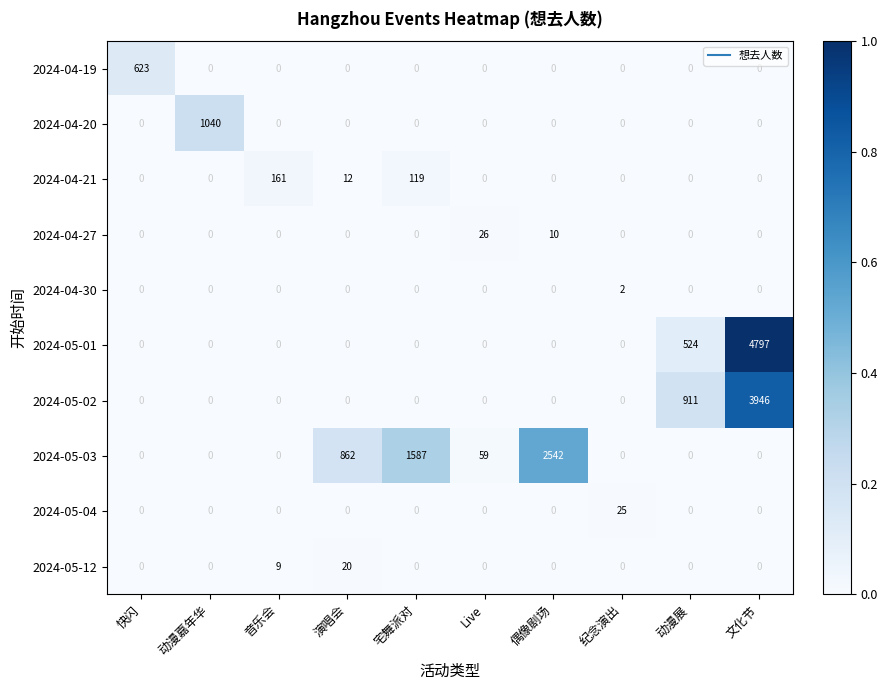

Which series has the widest spread of values?

2024-05-01